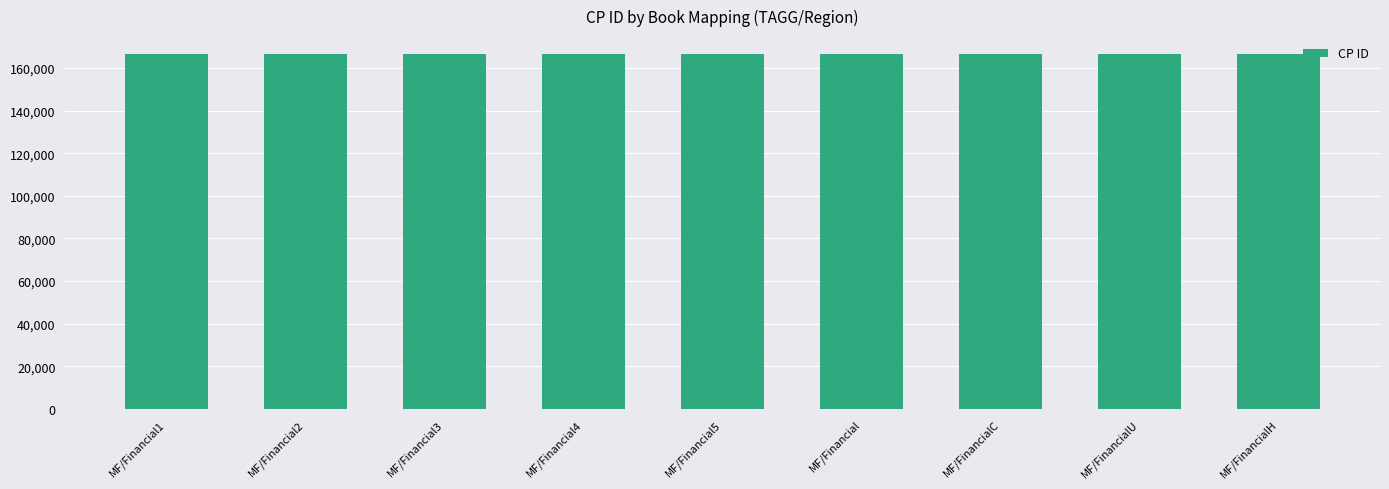

What position from the left is MF/FinancialC?

7